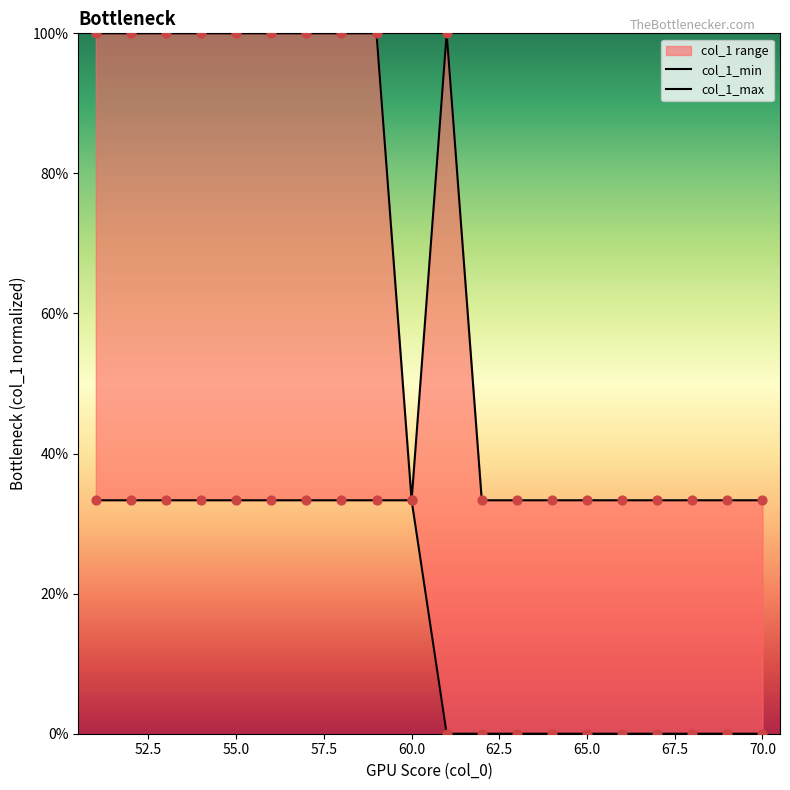

At how many categories does at least one series exceed 0?

20